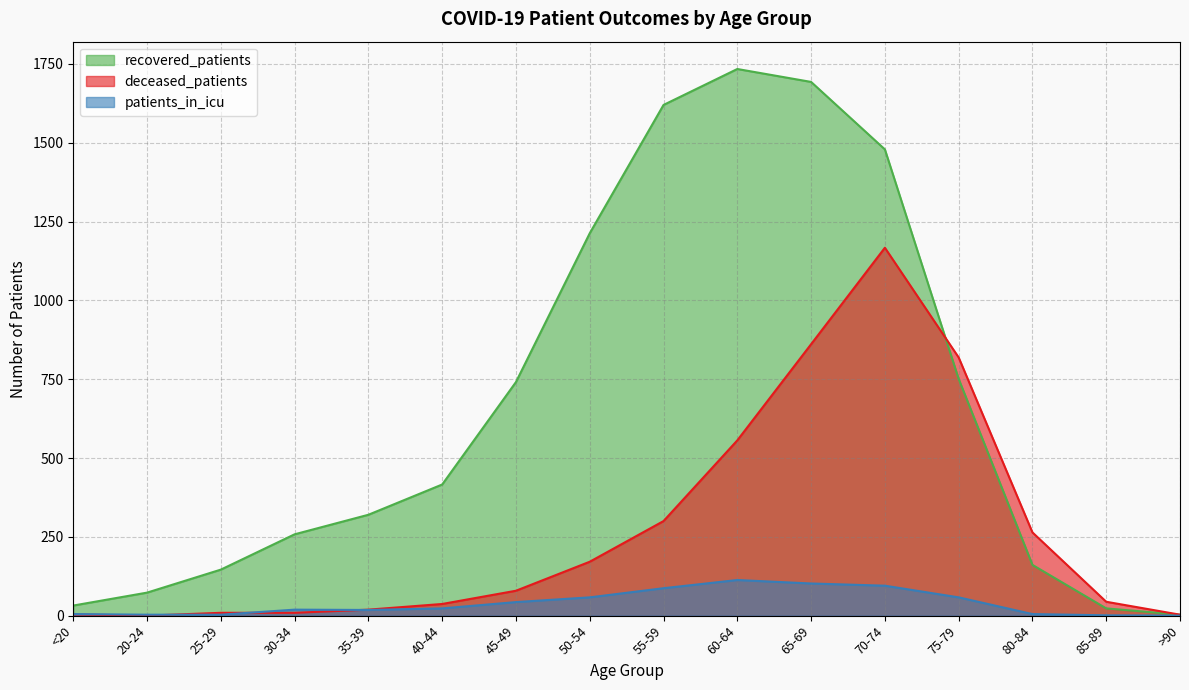

True or false: recovered_patients has a value of 2374 at 70-74.

False